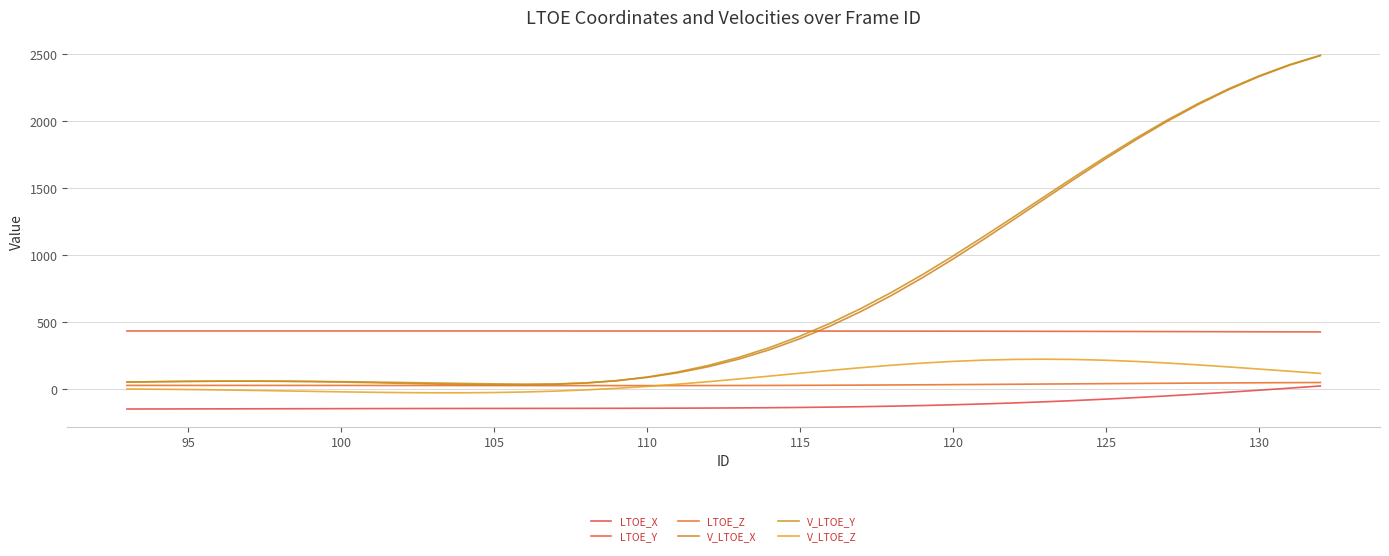

Reading left to right, extract all data points from this chart.

LTOE_X: -146.8	-146.5	-146.1	-145.7	-145.3	-144.9	-144.5	-144.1	-143.7	-143.4	-143.1	-142.8	-142.6	-142.4	-142.2	-141.9	-141.6	-141.2	-140.6	-139.7	-138.6	-137.1	-135.1	-132.6	-129.4	-125.6	-120.9	-115.3	-108.8	-101.4	-92.9	-83.4	-72.9	-61.4	-48.9	-35.6	-21.4	-6.5	9.0	25.2
LTOE_Y: 435.8	435.9	435.9	435.9	435.9	435.9	435.9	435.9	435.9	435.8	435.8	435.8	435.7	435.6	435.6	435.5	435.5	435.4	435.3	435.2	435.2	435.1	435.0	434.9	434.8	434.6	434.4	434.2	433.9	433.6	433.2	432.8	432.3	431.8	431.3	430.7	430.1	429.6	429.1	428.7
LTOE_Z: 29.3	29.3	29.3	29.3	29.3	29.2	29.1	29.0	28.9	28.8	28.6	28.4	28.3	28.1	28.0	27.9	27.8	27.9	28.0	28.3	28.7	29.2	29.9	30.7	31.6	32.7	33.9	35.2	36.6	38.0	39.5	41.0	42.5	44.0	45.4	46.7	47.9	49.0	50.0	50.9
V_LTOE_X: 54.2	57.2	59.5	60.8	61.0	60.0	57.7	54.2	49.8	44.8	39.9	35.7	33.2	33.5	37.9	47.7	64.3	89.1	123.6	168.9	226.0	295.8	378.6	474.4	582.8	703.1	833.9	973.6	1120.1	1271.0	1423.8	1575.8	1724.4	1867.0	2001.2	2125.1	2237.0	2335.6	2420.4	2491.1
V_LTOE_Y: 54.3	57.2	59.5	60.9	61.5	61.0	59.6	57.3	54.4	51.1	47.6	44.1	40.9	38.9	40.1	47.9	64.7	91.8	129.5	178.3	239.0	311.9	397.3	495.1	604.9	725.8	856.7	995.7	1141.1	1290.5	1441.5	1591.5	1738.0	1878.5	2010.8	2132.9	2243.2	2340.5	2424.2	2494.0
V_LTOE_Z: 2.4	0.8	-1.4	-4.2	-7.5	-11.2	-15.0	-18.7	-22.0	-24.5	-25.9	-25.8	-23.9	-19.8	-13.3	-4.2	7.6	21.9	38.5	57.3	77.6	98.9	120.5	141.8	161.9	180.2	196.0	208.7	218.0	223.4	225.0	222.8	217.0	208.1	196.4	182.6	167.4	151.3	135.0	119.0